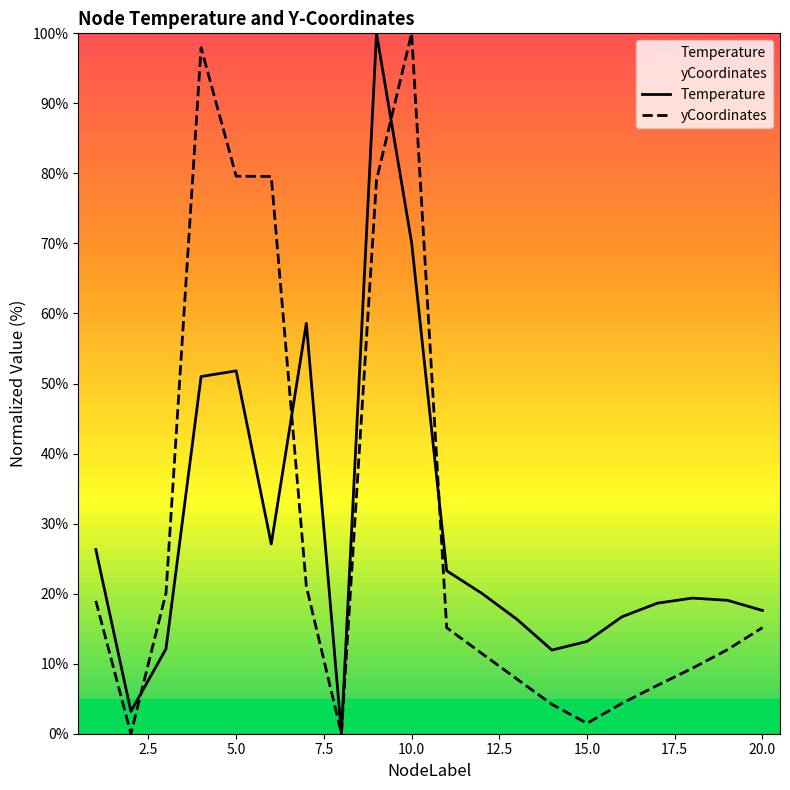

At which label does yCoordinates reach its peak?

10.0